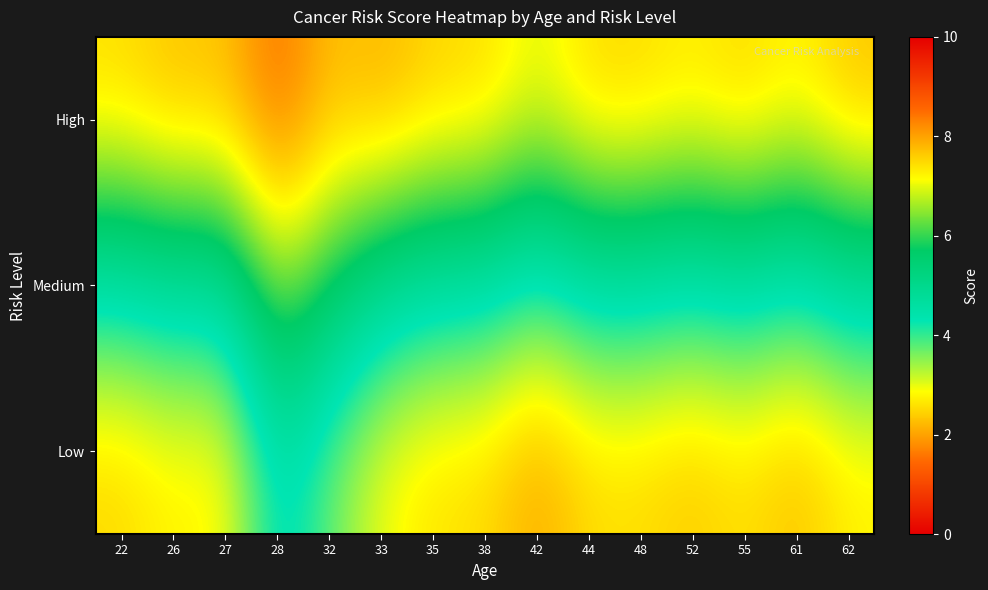

List the series in order of their peak value, highest first.

High, Medium, Low